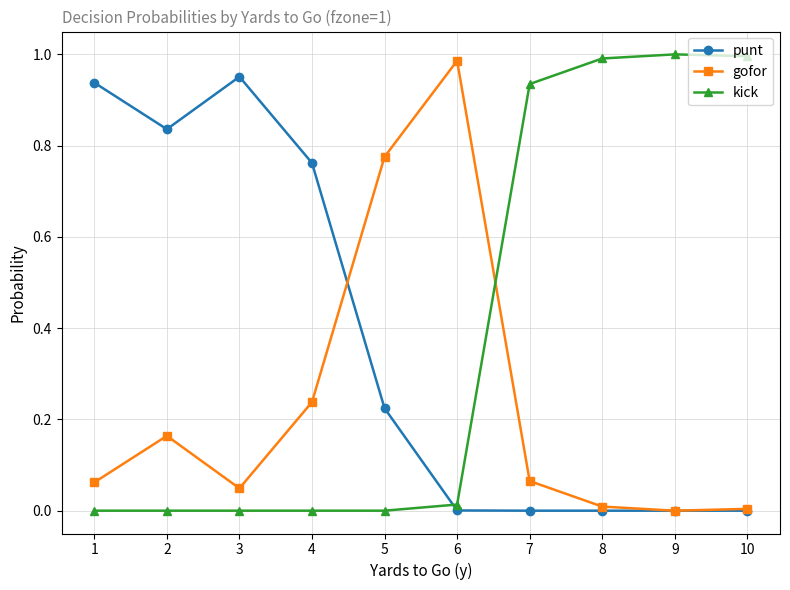

At which category does punt reach its first local valley?

2